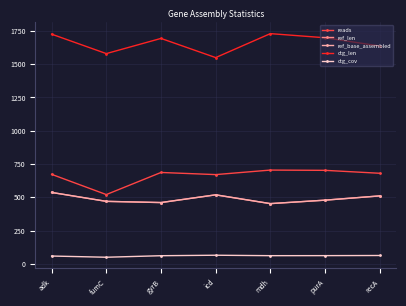

Is it true that ctg_len equals 2729.3 at icd?

False